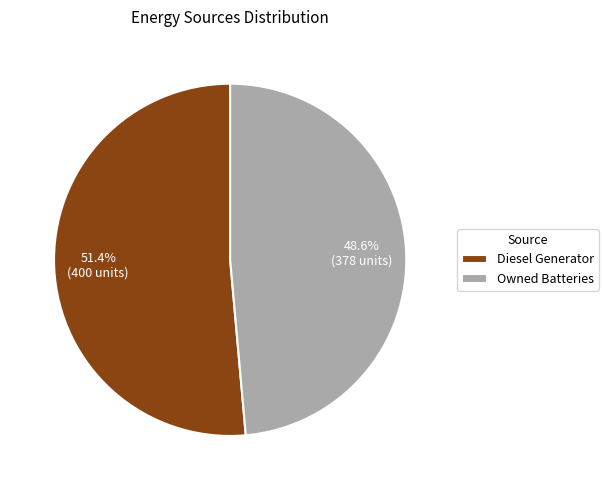

How many slices are in this pie chart?

2